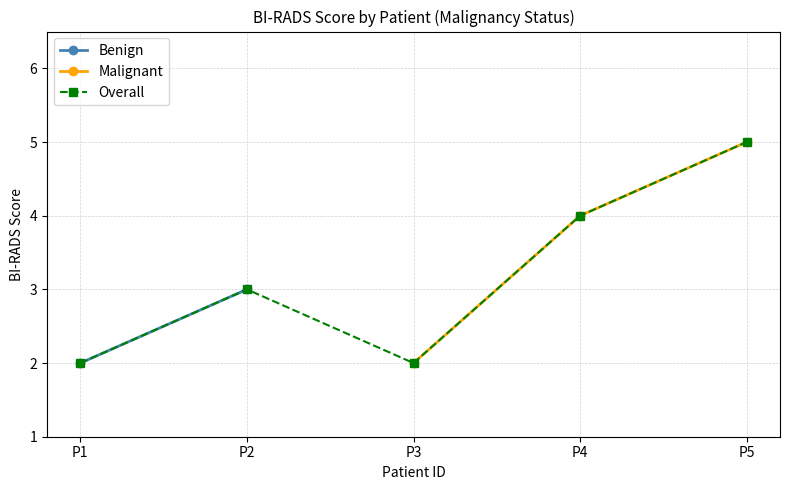

True or false: Malignant has a value of 1 at P3.

False